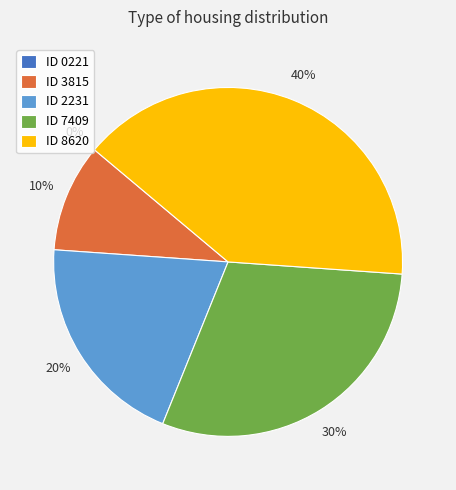

To the nearest percent, what is the average slice percentage?

20%